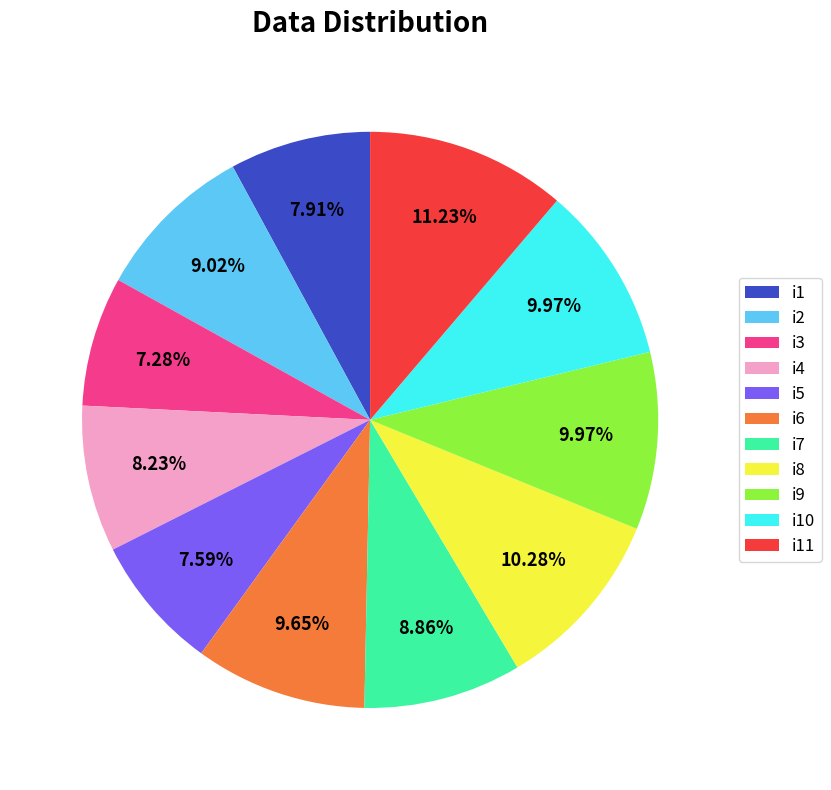

The i8 slice represents 5% of the pie. True or false?

False